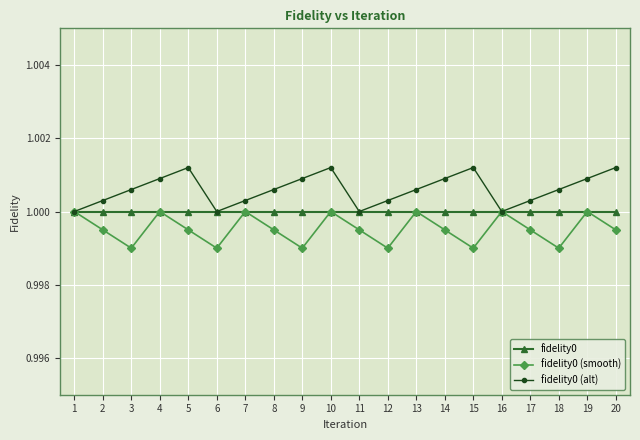

Rank the series by their average value, from highest to lowest.

fidelity0 (alt), fidelity0, fidelity0 (smooth)